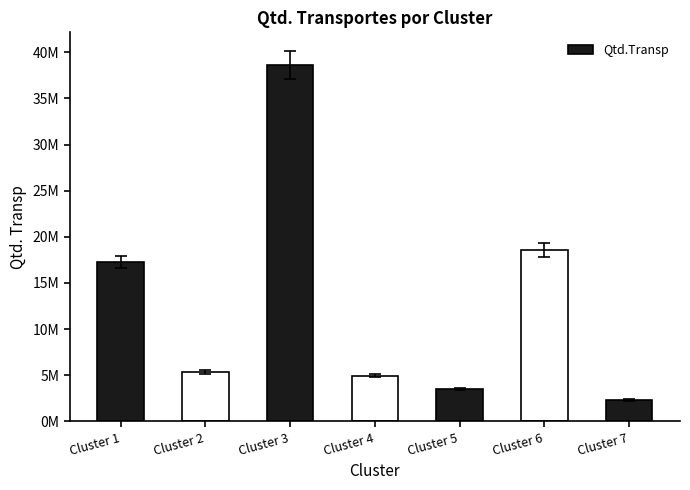

What is the ratio of the value at Cluster 7 to the value at Cluster 4?

0.5